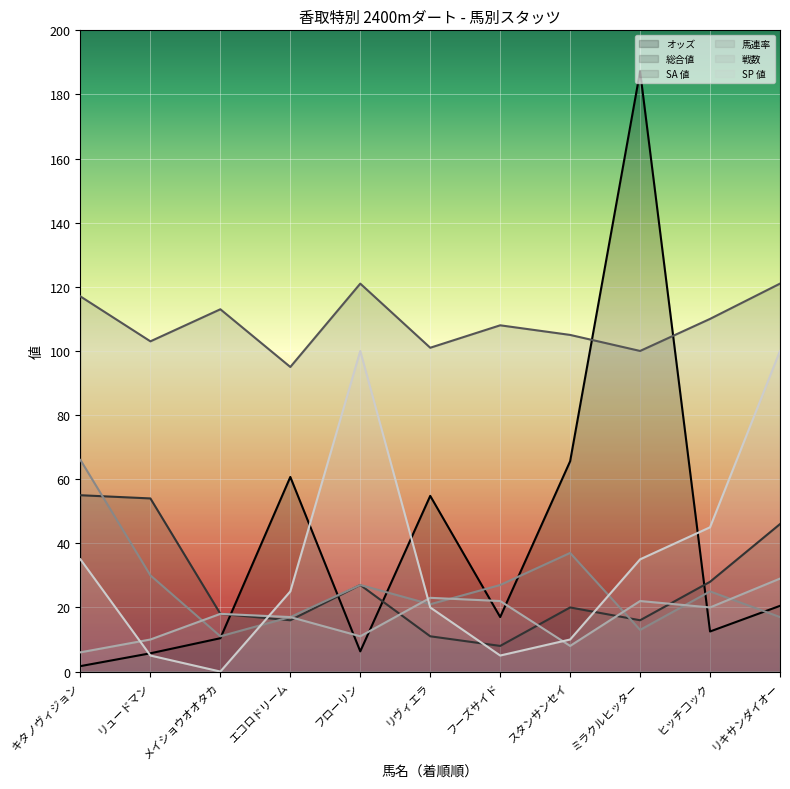

Reading left to right, extract all data points from this chart.

オッズ: キタノヴィジョン=1.7	リュードマン=5.7	メイショウオオタカ=10.4	エコロドリーム=60.7	フローリン=6.3	リヴィエラ=54.8	フーズサイド=17.0	スタンサンセイ=65.6	ミラクルヒッター=187.2	ヒッチコック=12.5	リキサンダイオー=20.5
総合値: キタノヴィジョン=55.0	リュードマン=54.0	メイショウオオタカ=18.0	エコロドリーム=16.0	フローリン=27.0	リヴィエラ=11.0	フーズサイド=8.0	スタンサンセイ=20.0	ミラクルヒッター=16.0	ヒッチコック=28.0	リキサンダイオー=46.0
SA 値: キタノヴィジョン=117.0	リュードマン=103.0	メイショウオオタカ=113.0	エコロドリーム=95.0	フローリン=121.0	リヴィエラ=101.0	フーズサイド=108.0	スタンサンセイ=105.0	ミラクルヒッター=100.0	ヒッチコック=110.0	リキサンダイオー=121.0
馬連率: キタノヴィジョン=66.0	リュードマン=30.0	メイショウオオタカ=11.0	エコロドリーム=17.0	フローリン=27.0	リヴィエラ=21.0	フーズサイド=27.0	スタンサンセイ=37.0	ミラクルヒッター=13.0	ヒッチコック=25.0	リキサンダイオー=17.0
戦数: キタノヴィジョン=6.0	リュードマン=10.0	メイショウオオタカ=18.0	エコロドリーム=17.0	フローリン=11.0	リヴィエラ=23.0	フーズサイド=22.0	スタンサンセイ=8.0	ミラクルヒッター=22.0	ヒッチコック=20.0	リキサンダイオー=29.0
SP 値: キタノヴィジョン=35.0	リュードマン=5.0	メイショウオオタカ=0.0	エコロドリーム=25.0	フローリン=100.0	リヴィエラ=20.0	フーズサイド=5.0	スタンサンセイ=10.0	ミラクルヒッター=35.0	ヒッチコック=45.0	リキサンダイオー=100.0